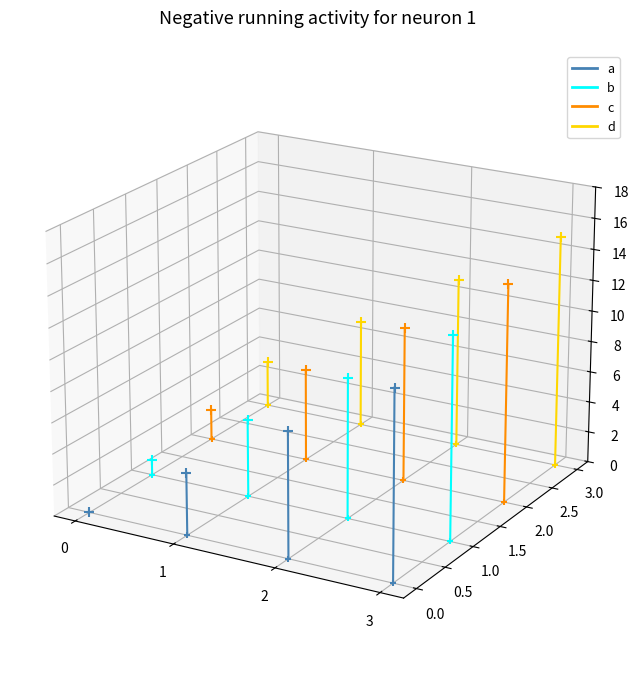

Which series has the largest total across all categories?

d